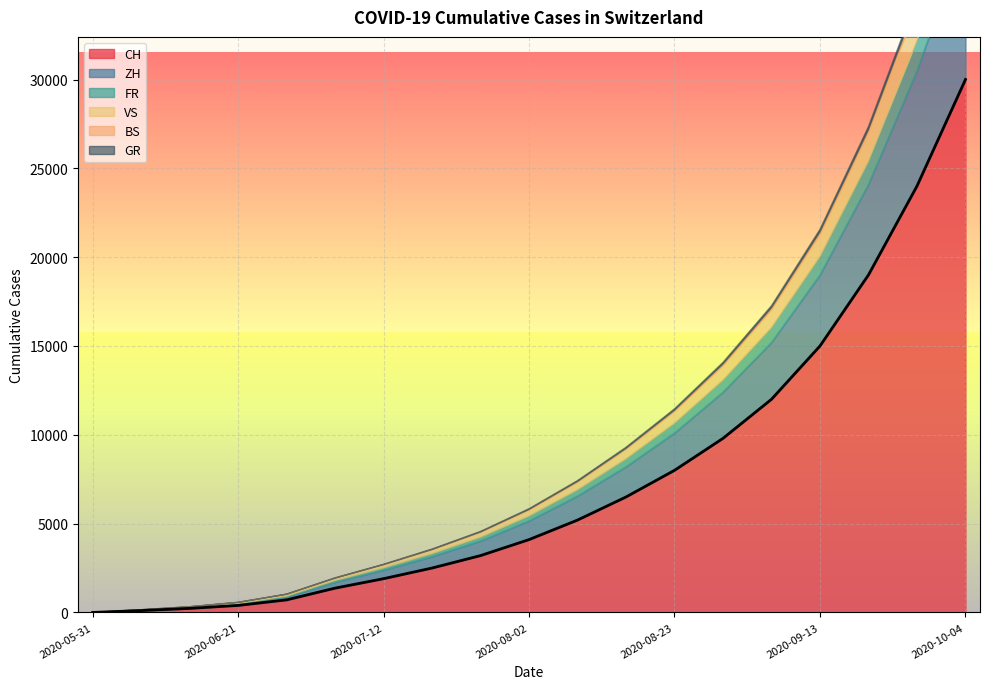

Count the number of data series in this chart.

6